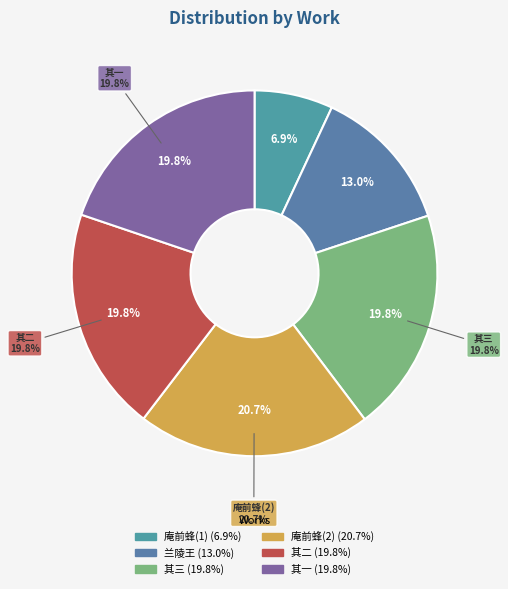

Is it true that 庵前蜂去数日复返因作 其二 is 20% of the pie?

True